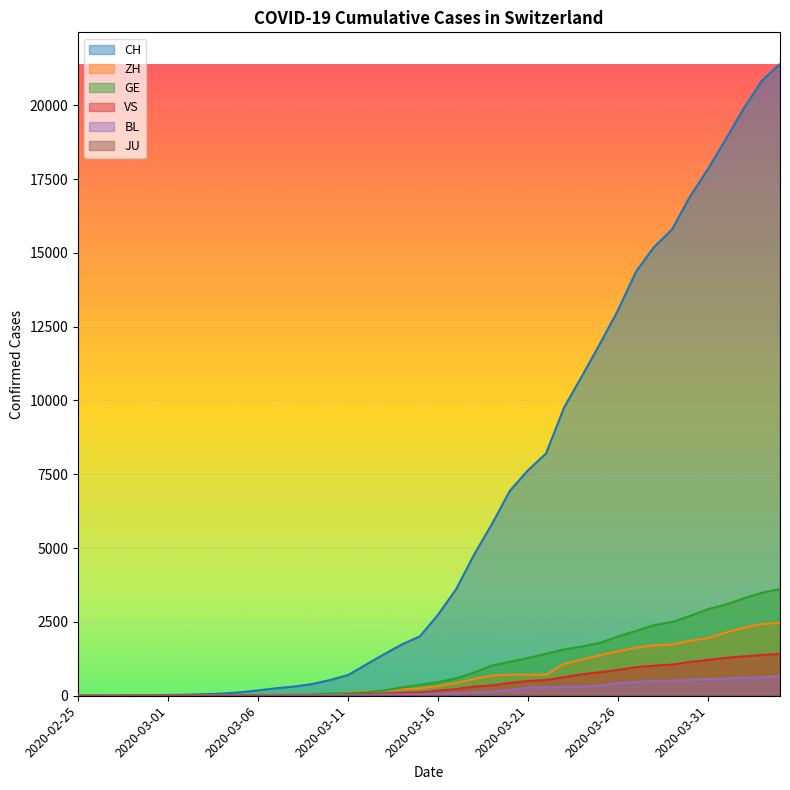

What is the sum of the VS values at 2020-02-29 and 2020-02-25?

1